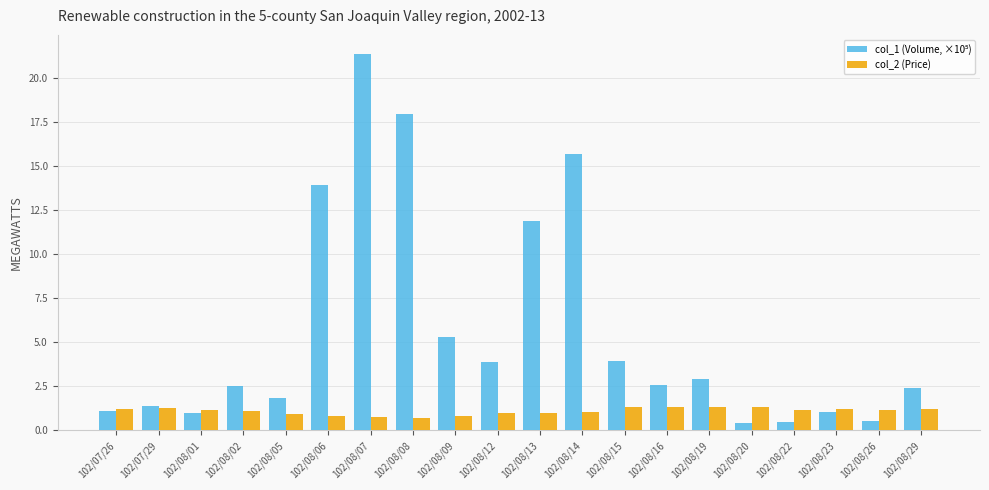

The col_2 (Price) series shows 1.2 at 102/07/26. True or false?

True